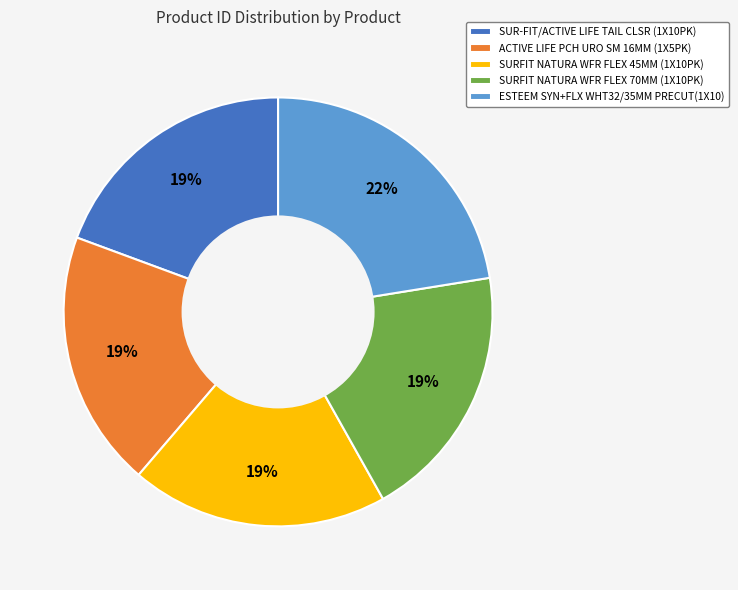

Which category has the biggest portion of the pie?

ESTEEM SYN+FLX WHT32/35MM PRECUT(1X10)